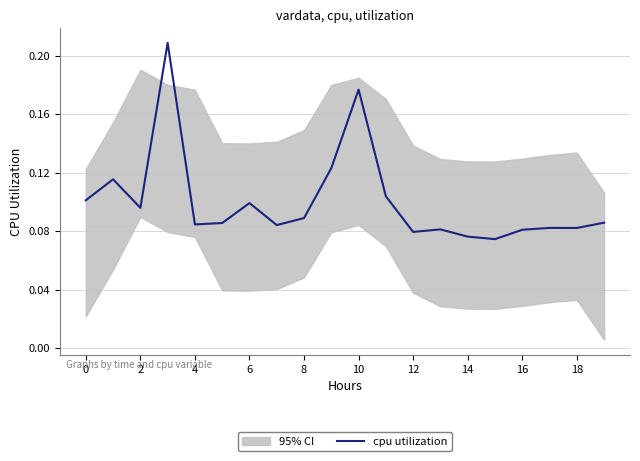

At which category does the chart reach its minimum across all series?

15